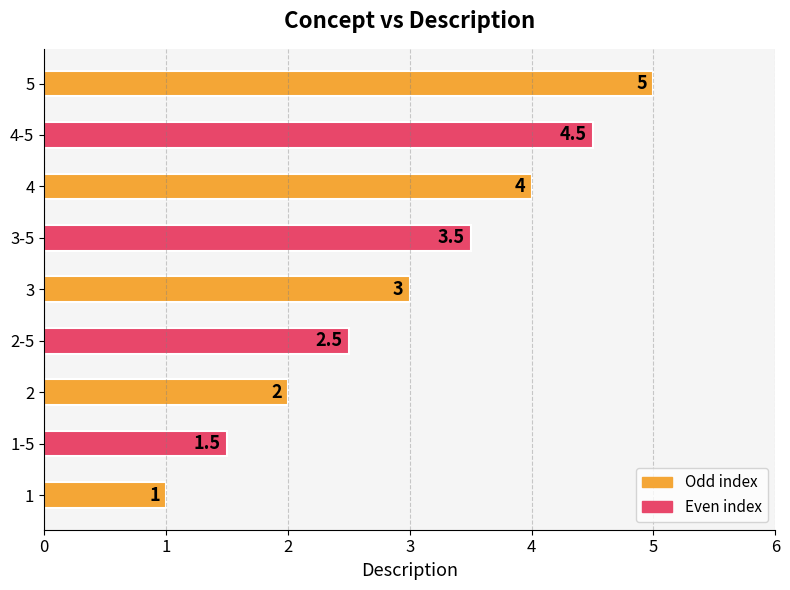

Count the values in the range 2 to 4.

5